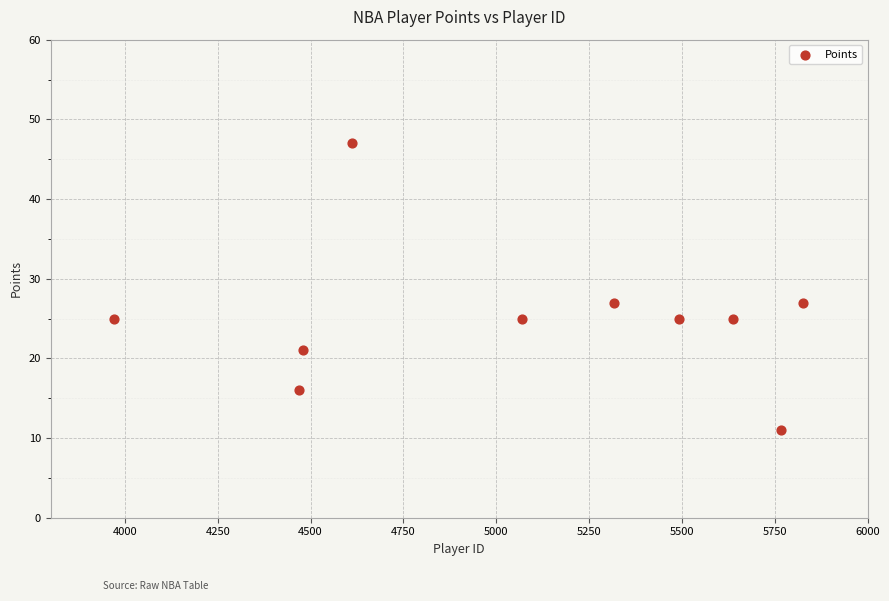

What is the average Y value?

25